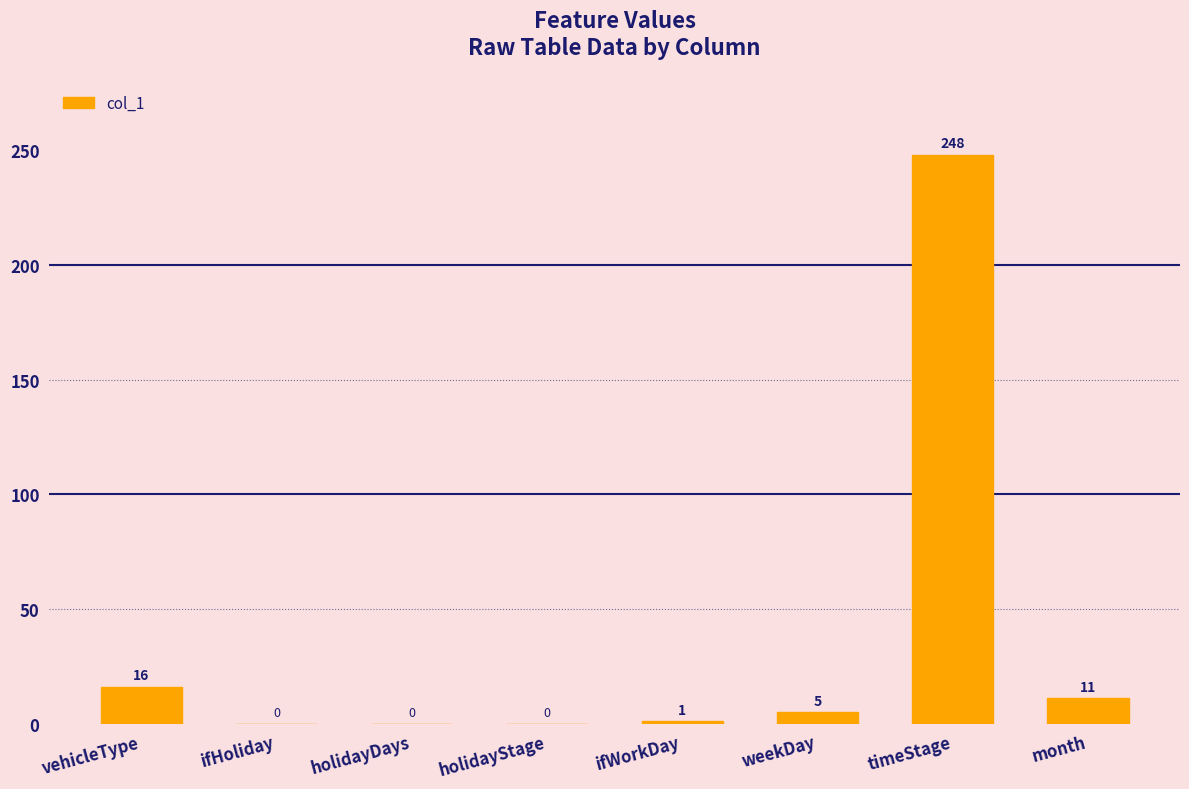

Does the chart contain stacked bars?

No